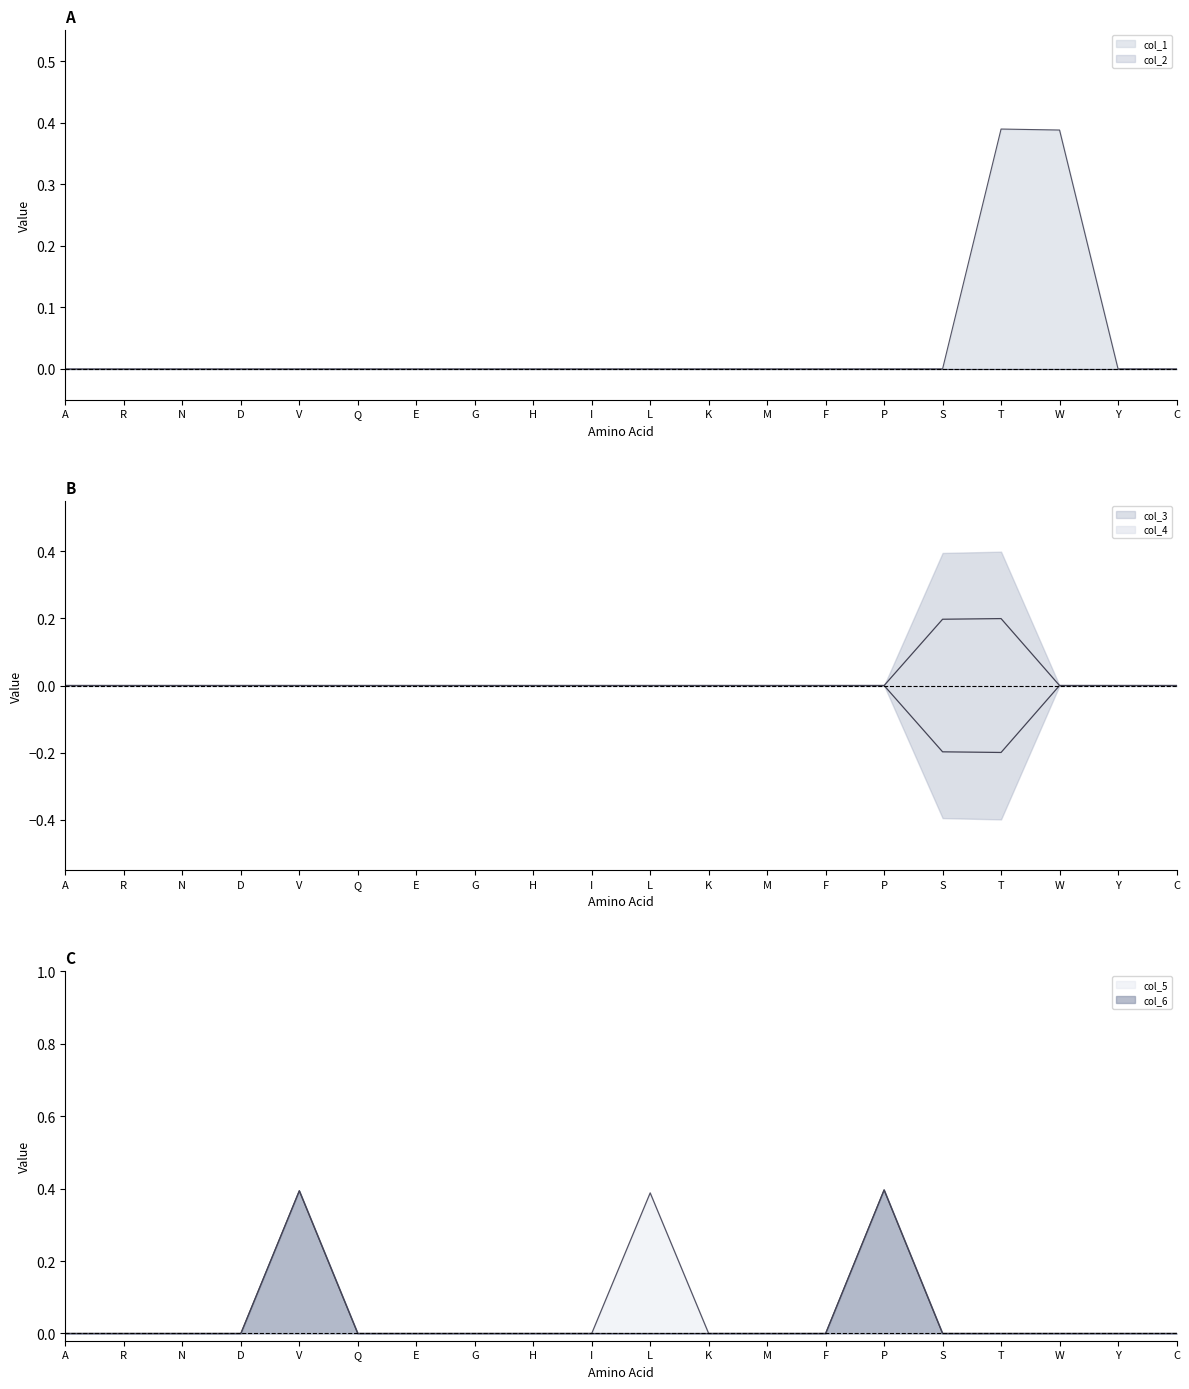

At which category is the sum across all series the highest?

T